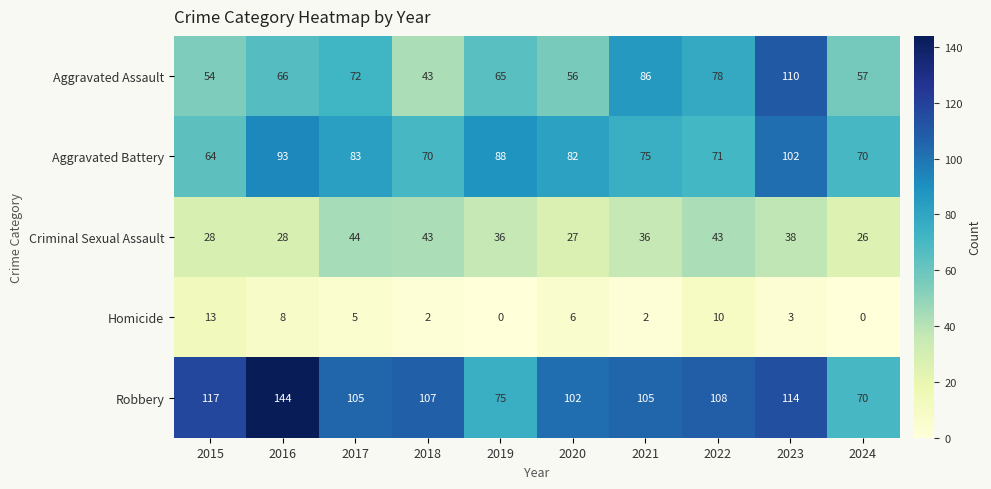

The value of Robbery at 2023 is 24. True or false?

False